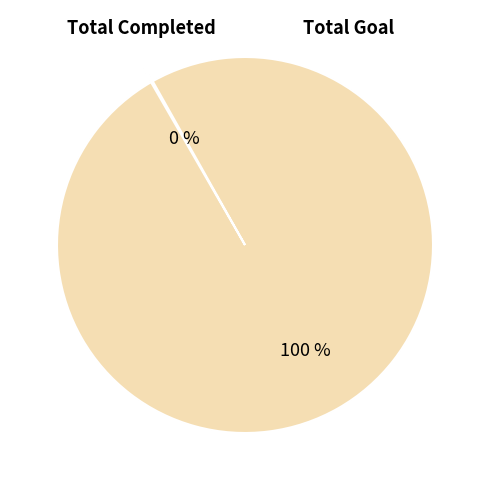

Does Total Goal represent more than half of the total?

Yes